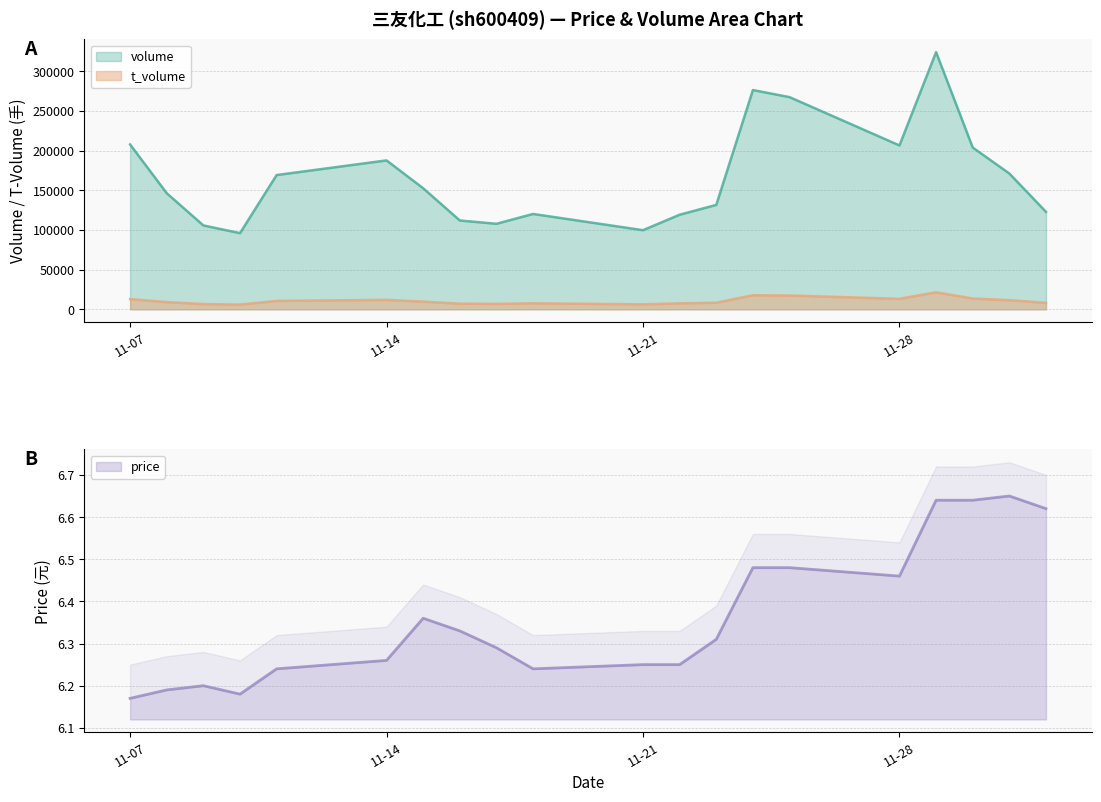

The price series shows 10.9 at 11-14. True or false?

False